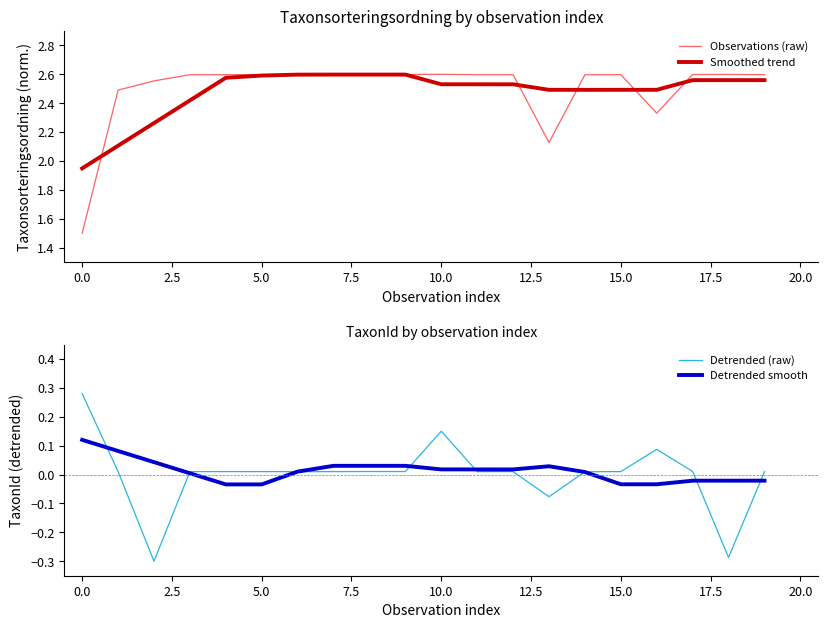

The value of Detrended (raw) at 0.0 is 0.4. True or false?

False